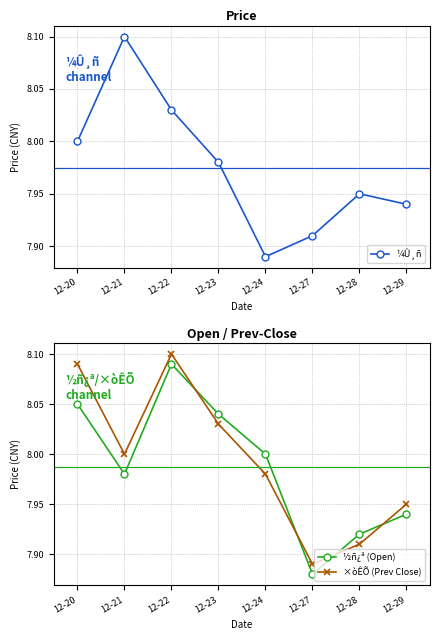

What value does the ¼Û¸ñ series have at 12-28?

8.0